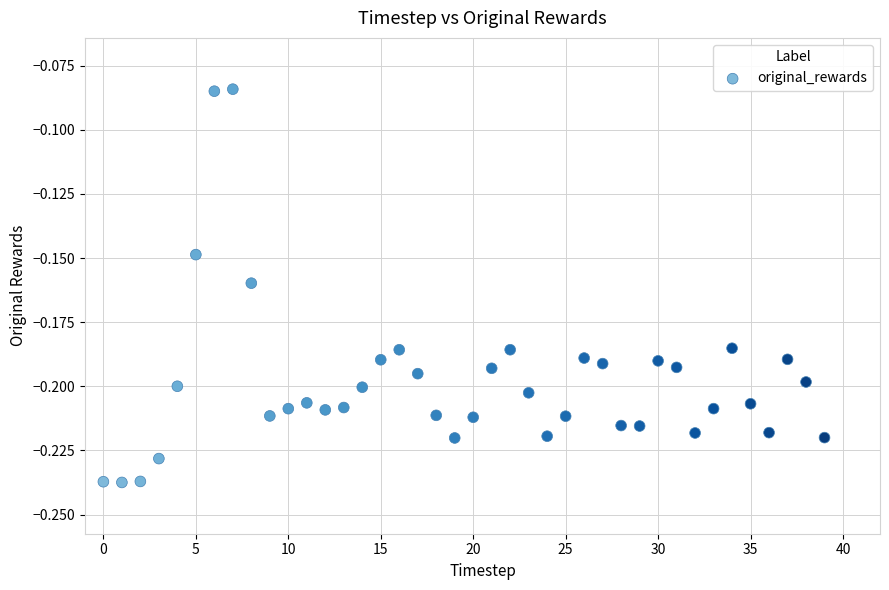

Count the number of points in this scatter plot.

40